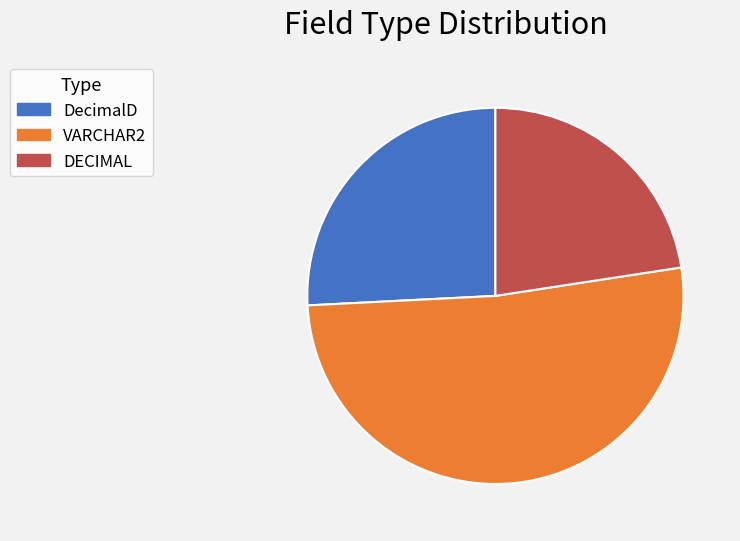

Approximately how many times larger is the value at VARCHAR2 compared to DecimalD?

2.0